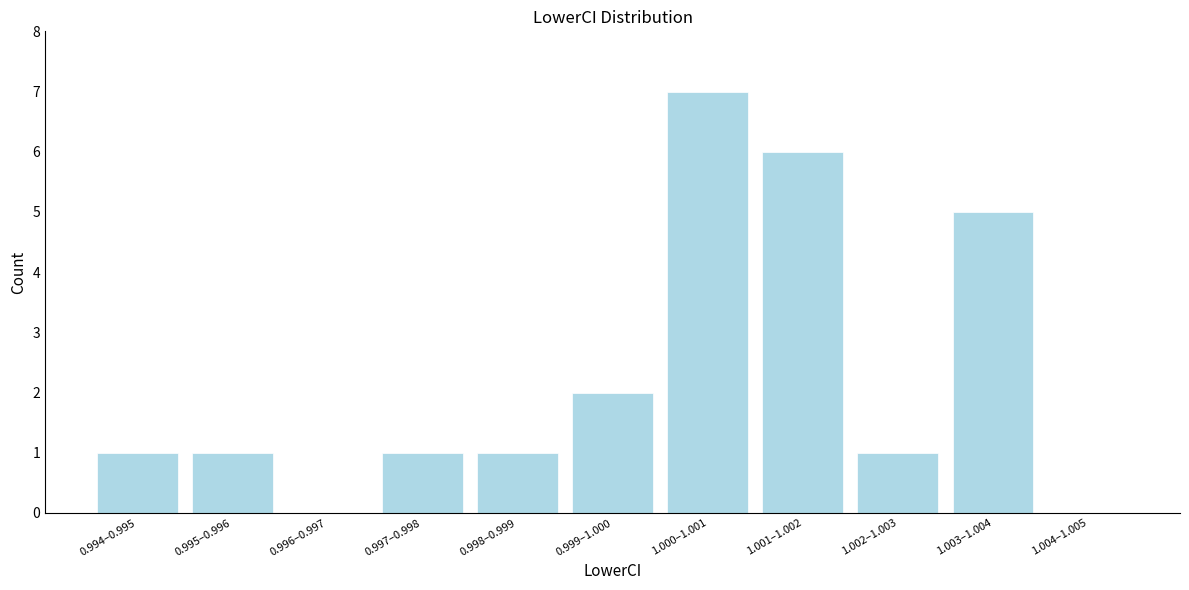

Reading right to left, transcribe all the data shown in this chart.

1.004–1.005=0	1.003–1.004=5	1.002–1.003=1	1.001–1.002=6	1.000–1.001=7	0.999–1.000=2	0.998–0.999=1	0.997–0.998=1	0.996–0.997=0	0.995–0.996=1	0.994–0.995=1